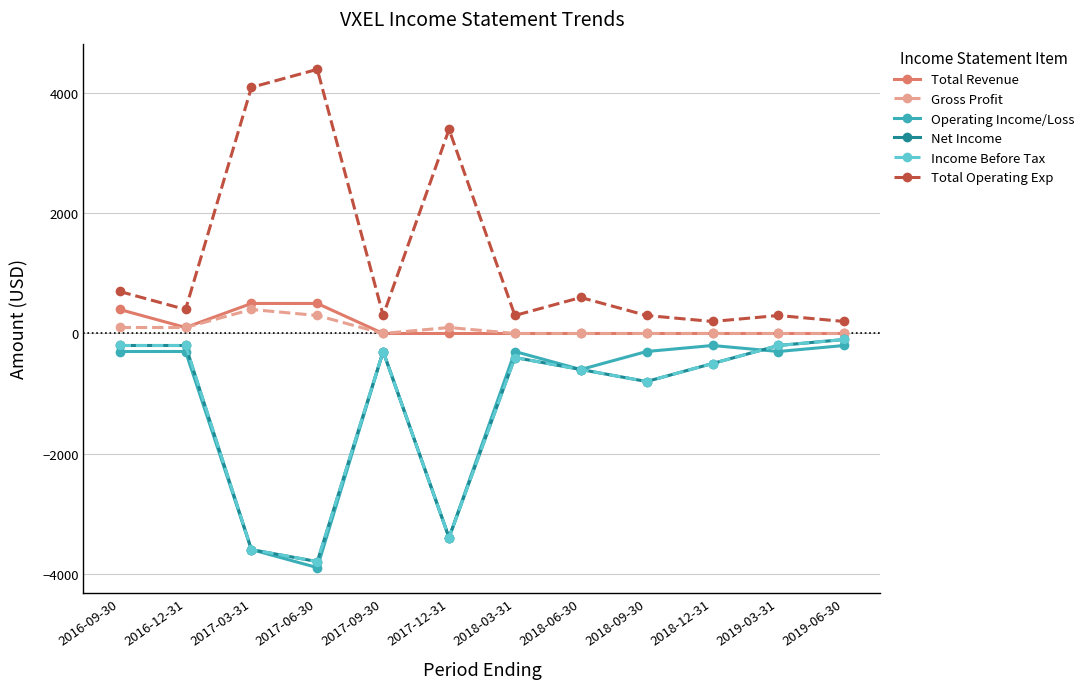

Does the chart have visible grid lines?

Yes